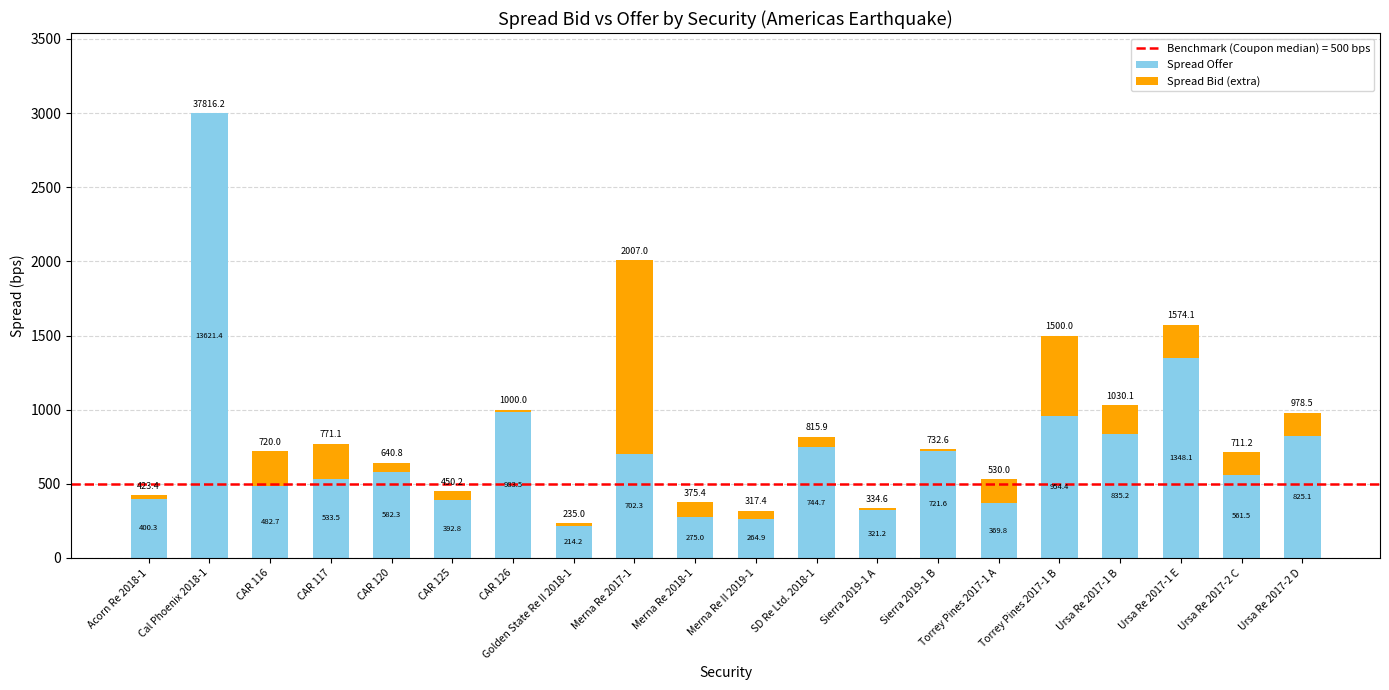

What is the total value across all series at Ursa Re 2017-2 C?

711.2